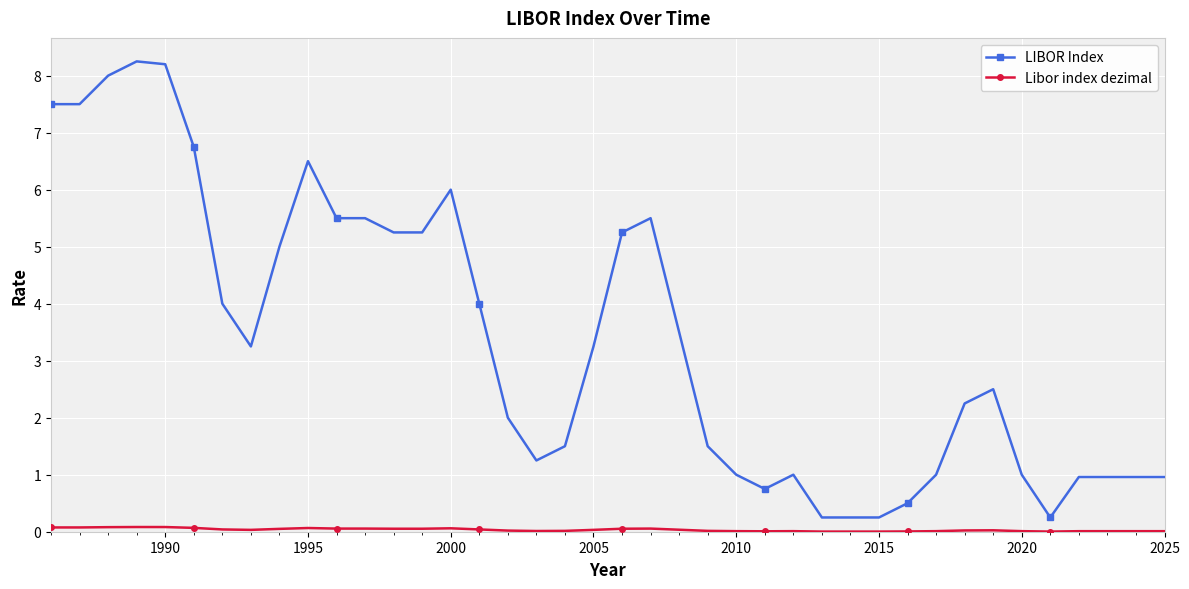

What is the difference between the maximum and minimum values in the LIBOR Index series?

8.0